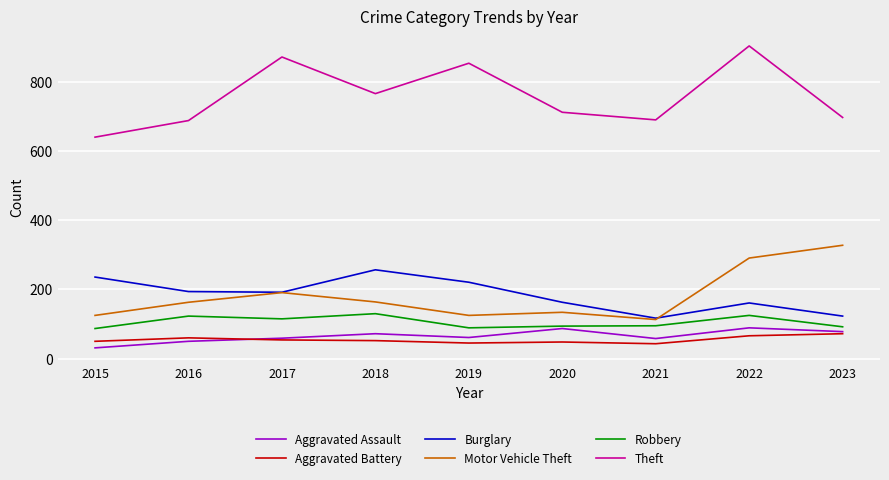

True or false: Burglary has a value of 117 at 2021.

True